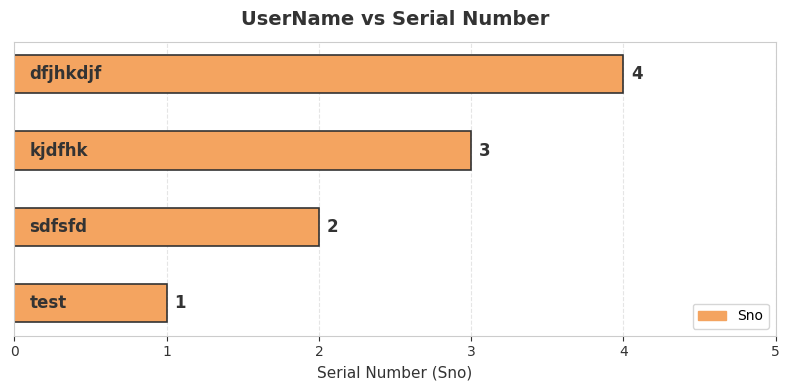

What is the minimum value shown in the chart?

1